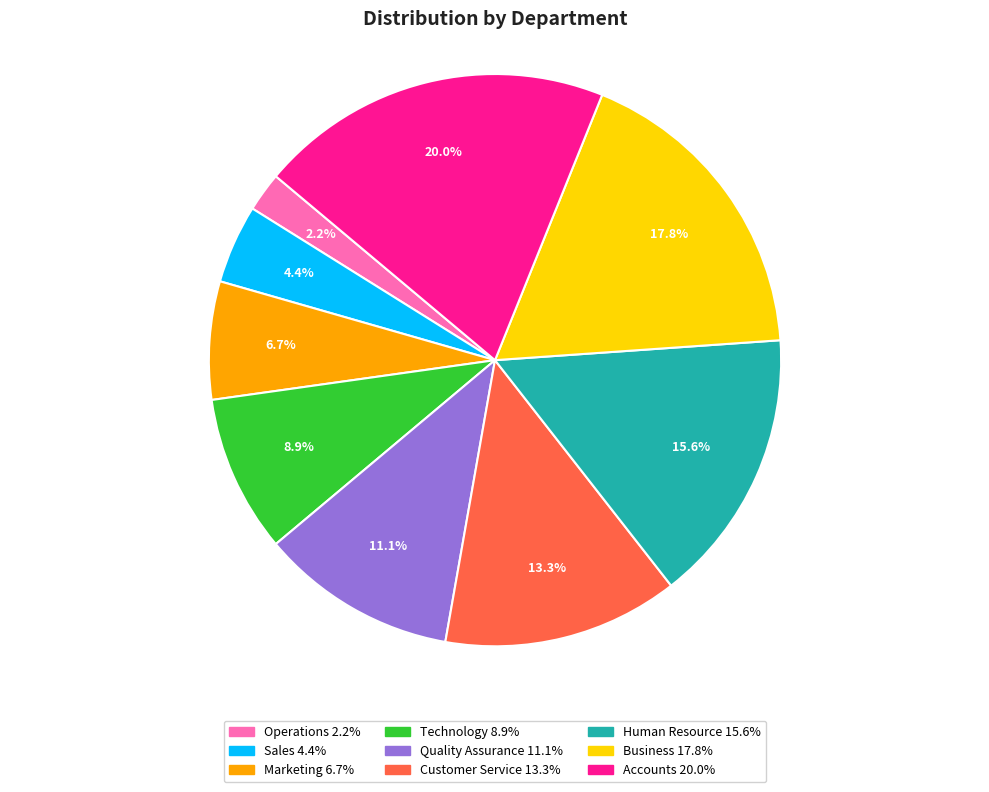

Which has a higher value, Quality Assurance or Operations?

Quality Assurance